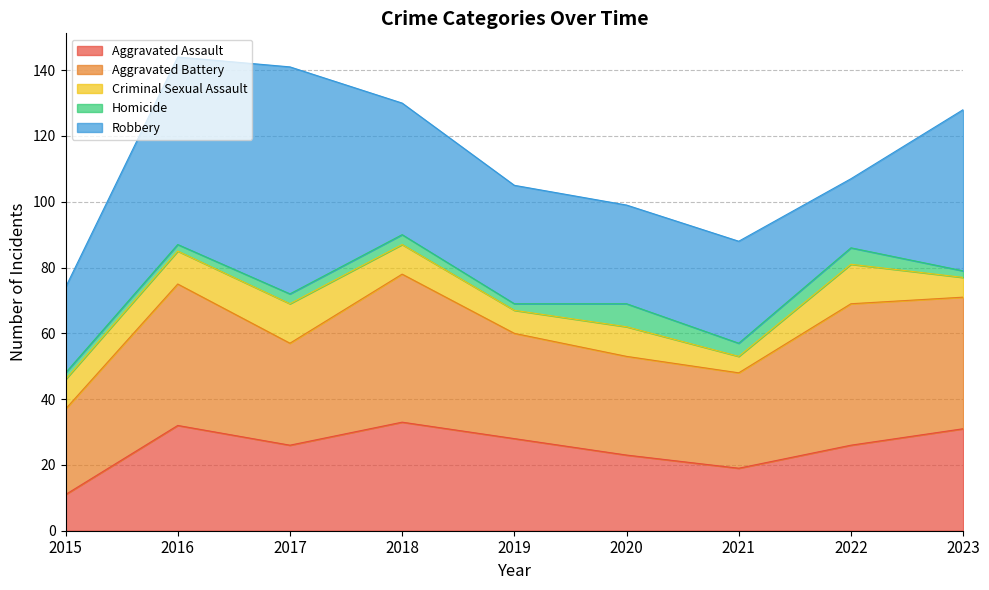

Is the value of Homicide at 2020 greater than the value of Aggravated Assault at 2023?

No